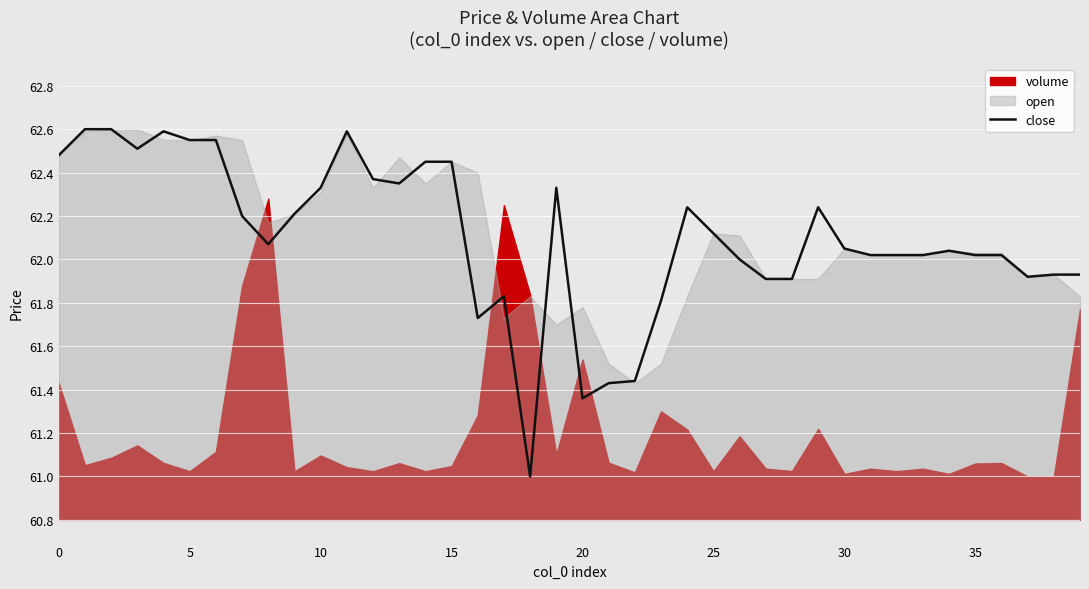

Reading left to right, list all the values displayed in this chart.

62.5	62.6	62.6	62.5	62.6	62.5	62.5	62.2	62.1	62.2	62.3	62.6	62.4	62.4	62.5	62.5	61.7	61.8	61.0	62.3	61.4	61.4	61.4	61.8	62.2	62.1	62.0	61.9	61.9	62.2	62.0	62.0	62.0	62.0	62.0	62.0	62.0	61.9	61.9	61.9